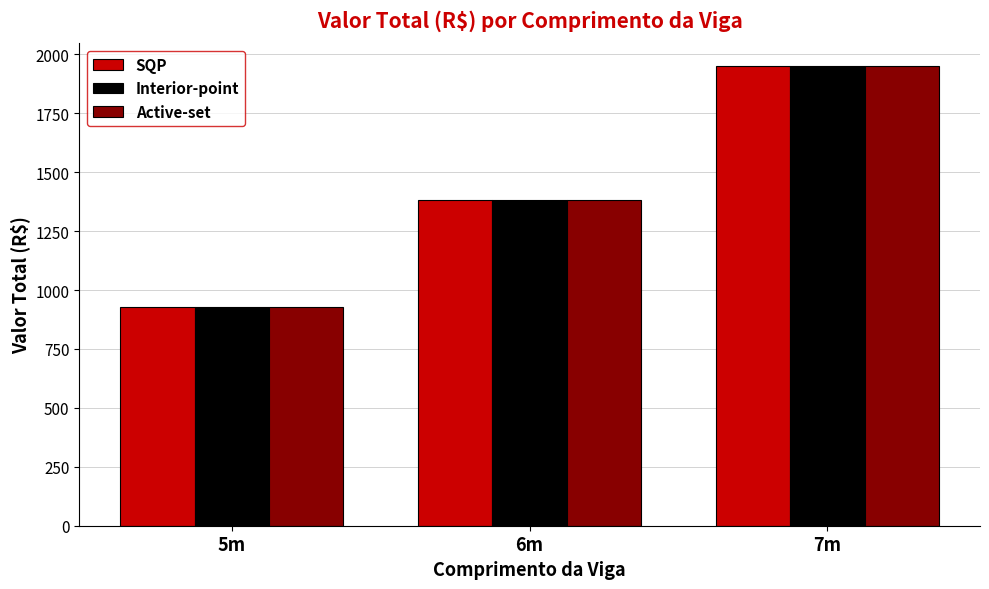

What is the smallest value displayed?

930.1